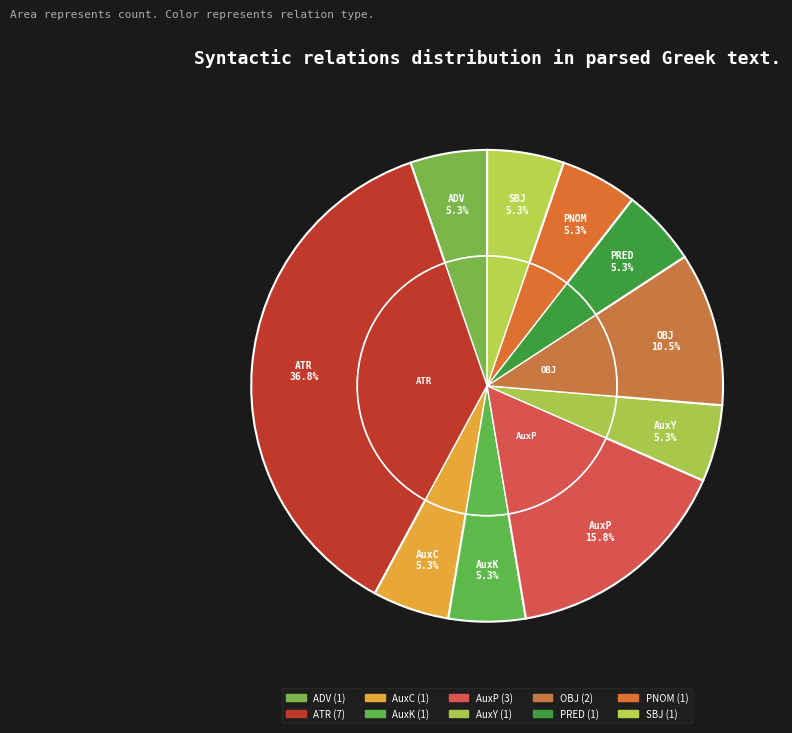

The AuxC slice represents 1% of the pie. True or false?

False